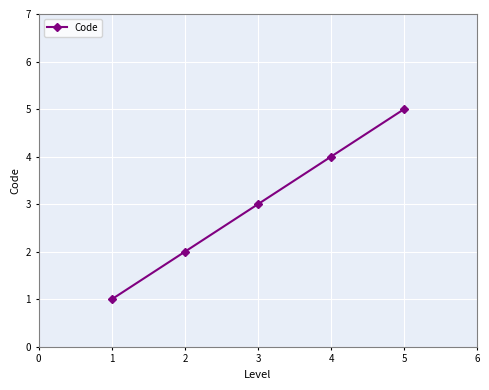

The value at 4 is 4. True or false?

True